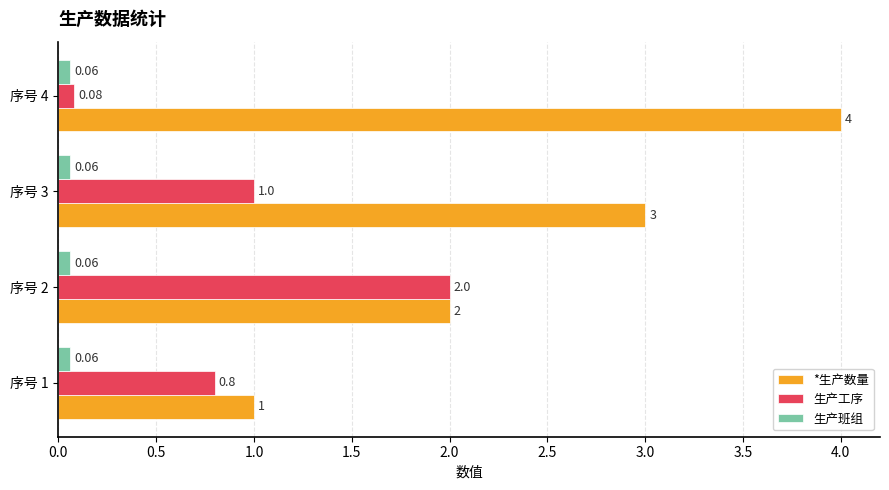

What is the spread (max minus min) of values at 序号 2?

1.9